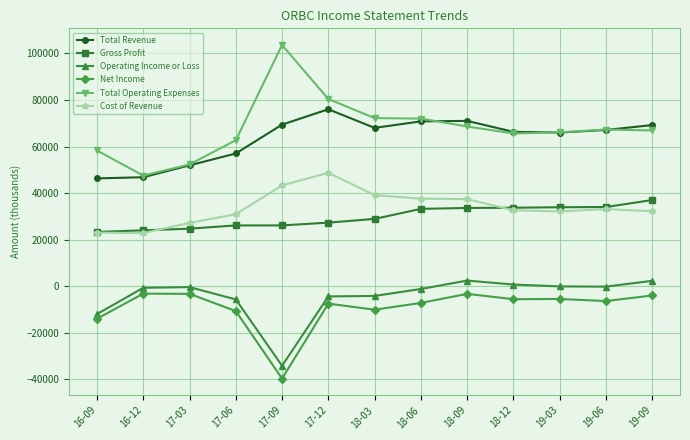

What is the value of the Total Operating Expenses point at the 8th from the left?

72000